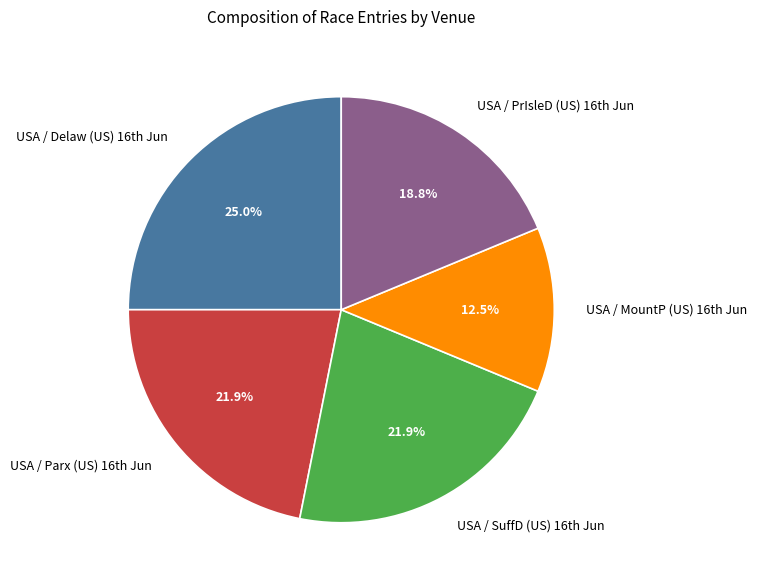

How many segments does this pie chart have?

5